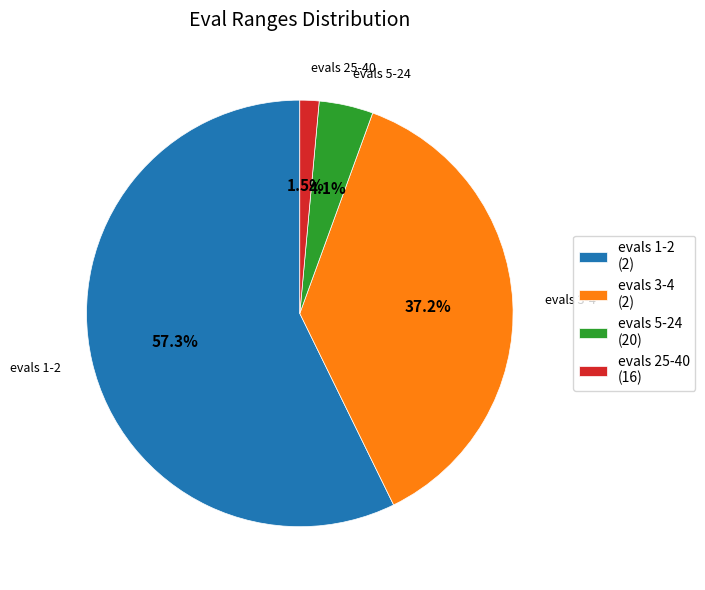

Which has a higher value, evals 1-2 or evals 3-4?

evals 1-2